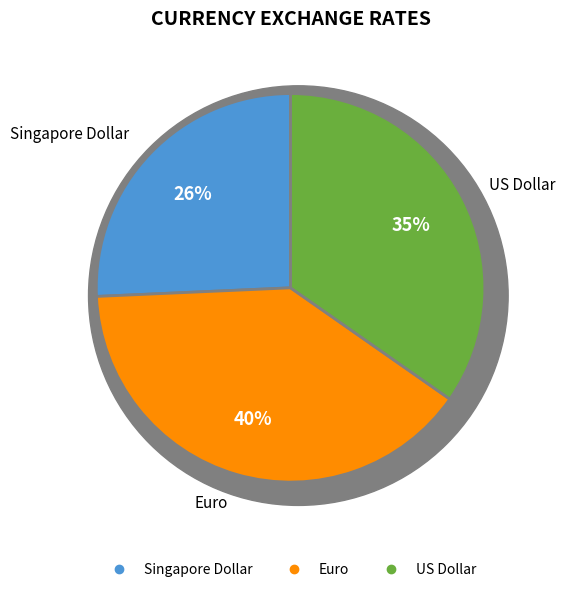

How many segments does this pie chart have?

3